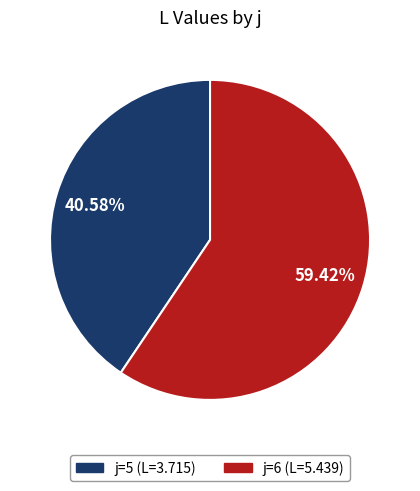

Is there any slice that represents more than half of the pie?

Yes